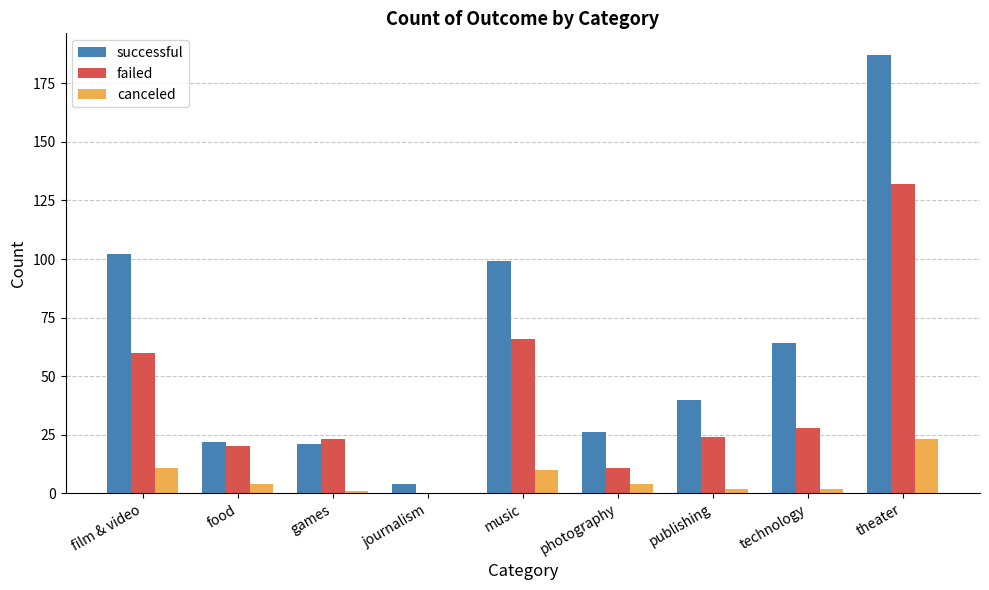

The value of canceled at music is 17. True or false?

False